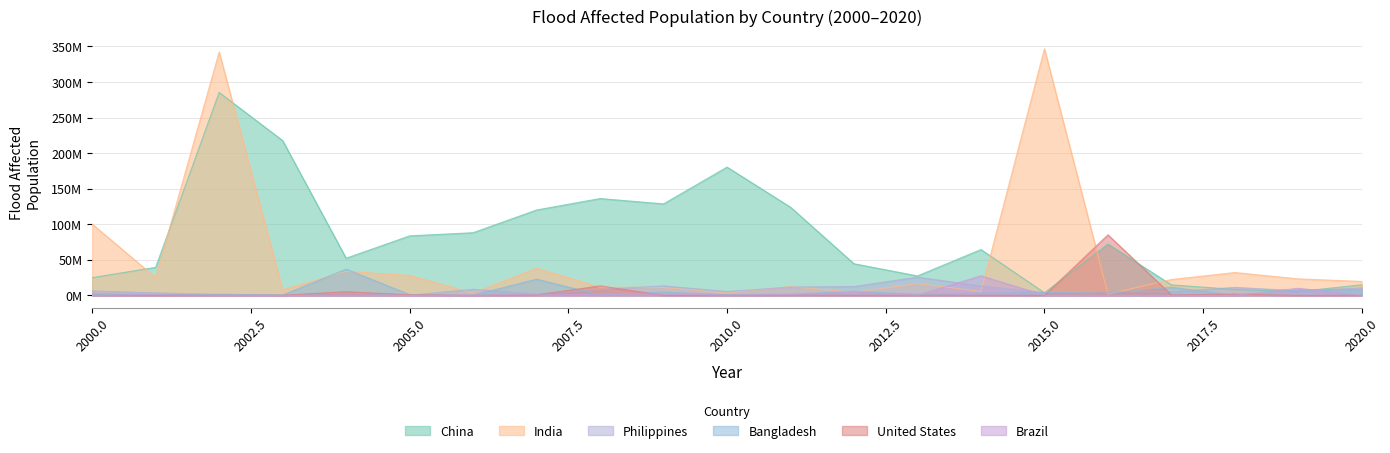

What is the difference between the maximum and minimum values in the China series?

281.6